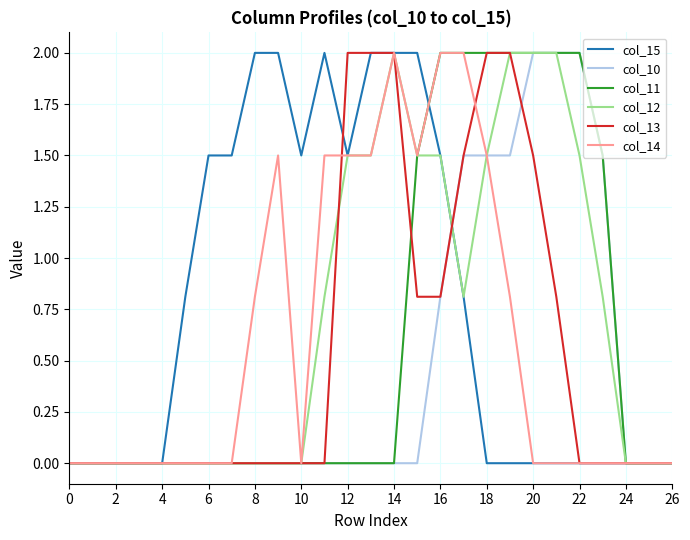

What is the highest value of the col_14 series?

2.0